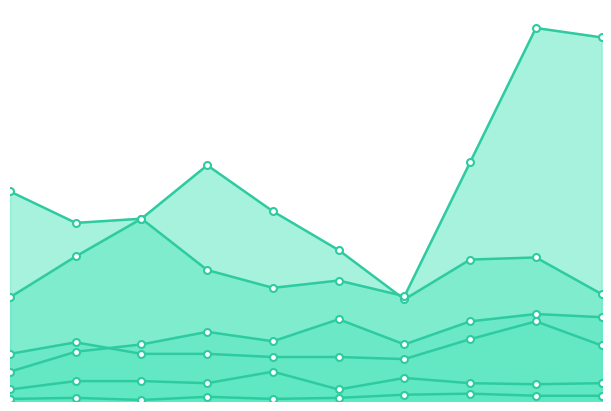

True or false: Burglary has a value of 181 at 2019.

True